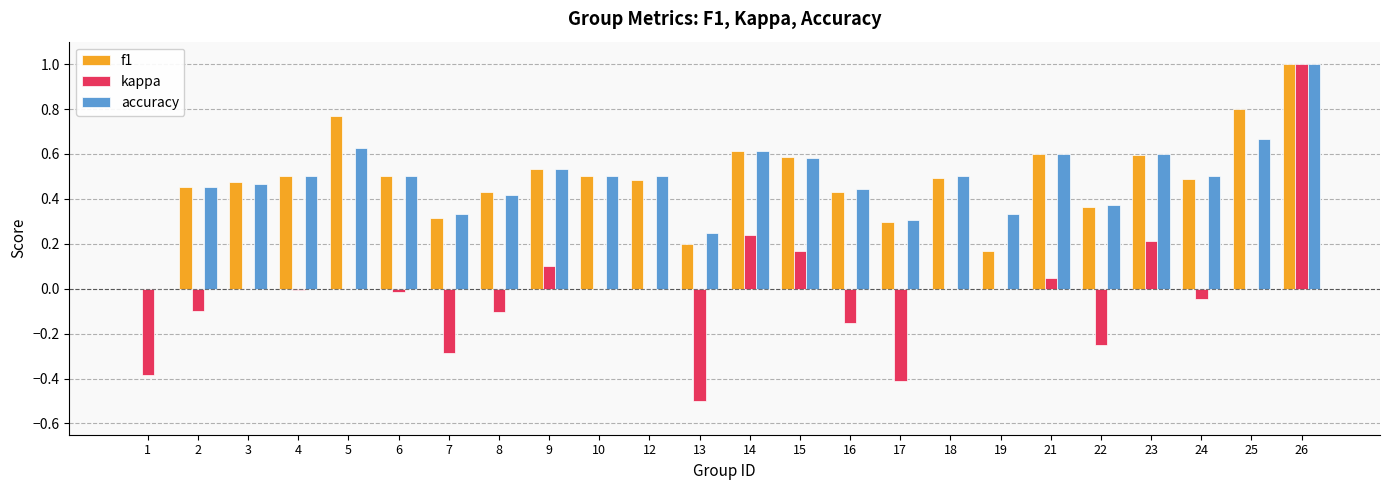

Which label corresponds to the largest value in the chart?

26